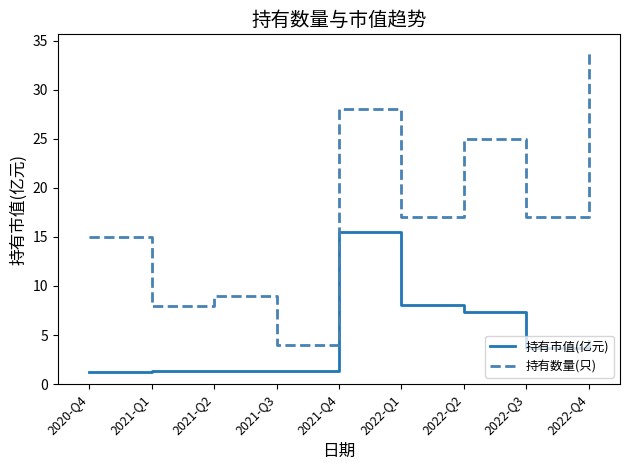

True or false: 持有数量(只) and 持有市值(亿元) cross at least once.

False